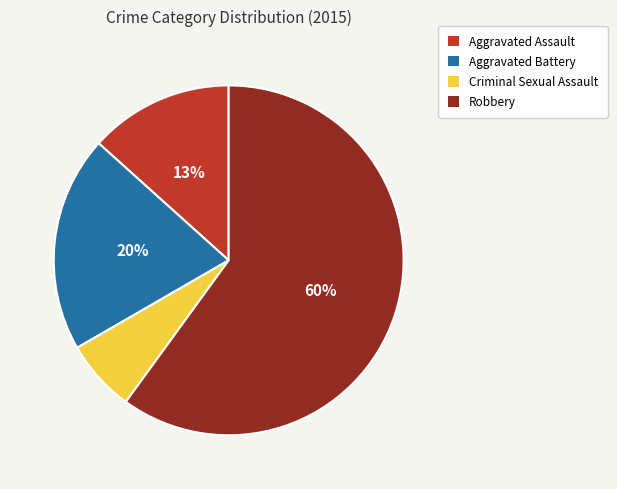

Which category has the biggest portion of the pie?

Robbery